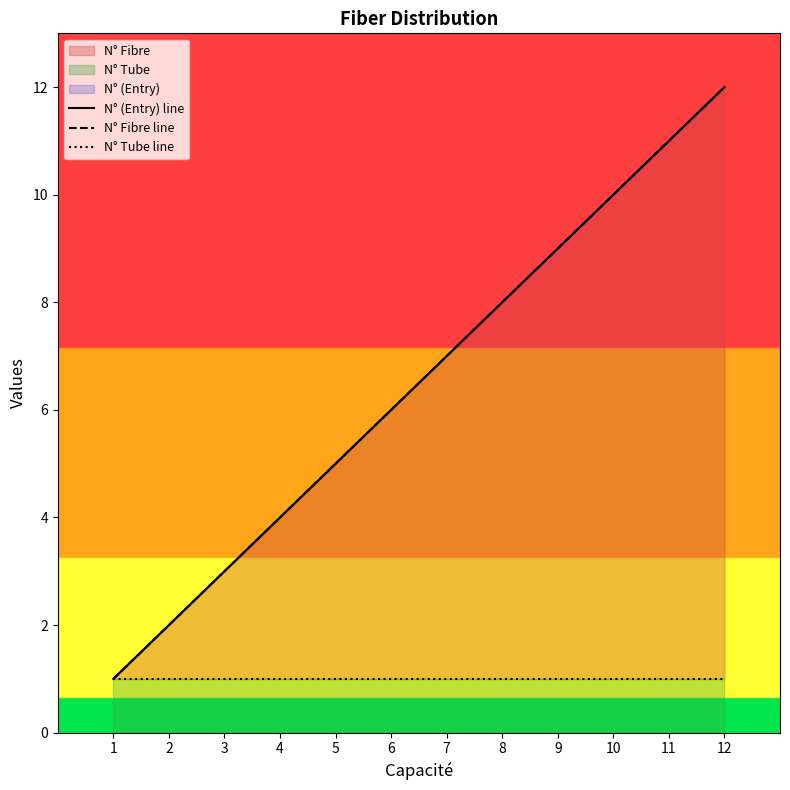

How many data points in N° (Entry) line are above 7?

5